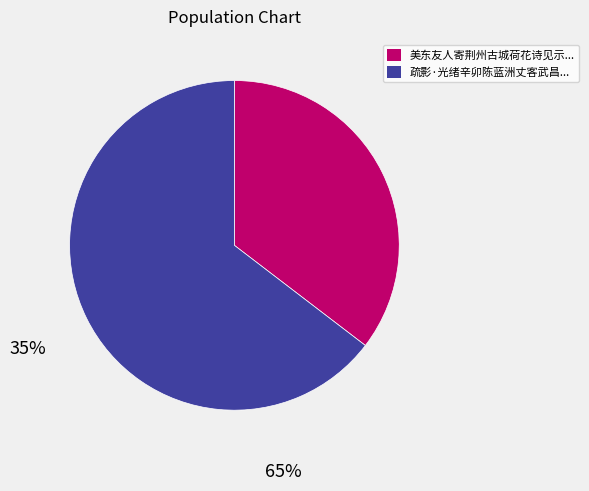

Which slice is the largest?

疏影·光绪辛卯陈蓝洲丈客武昌...